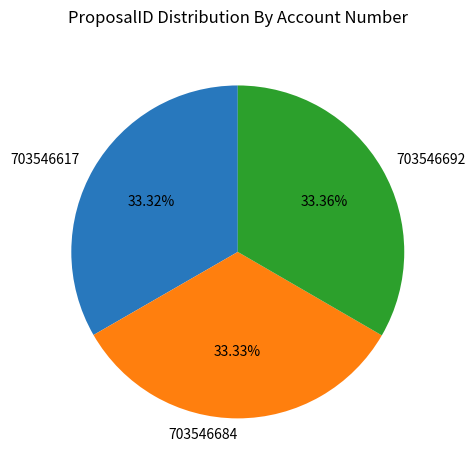

What percentage is the 703546692 slice, to the nearest percent?

33%